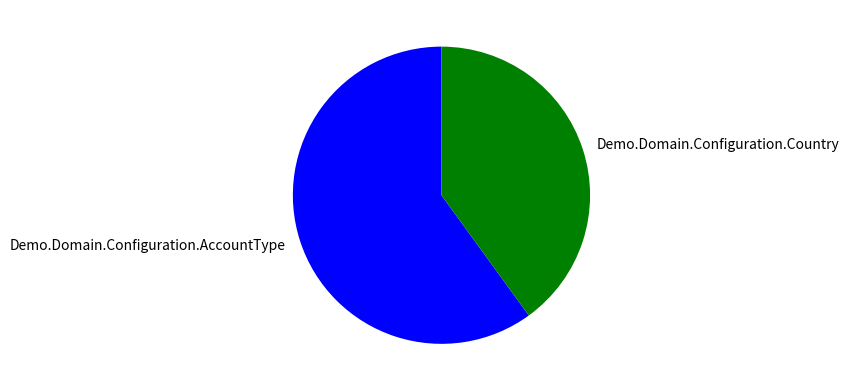

Which category accounts for the majority?

Demo.Domain.Configuration.AccountType